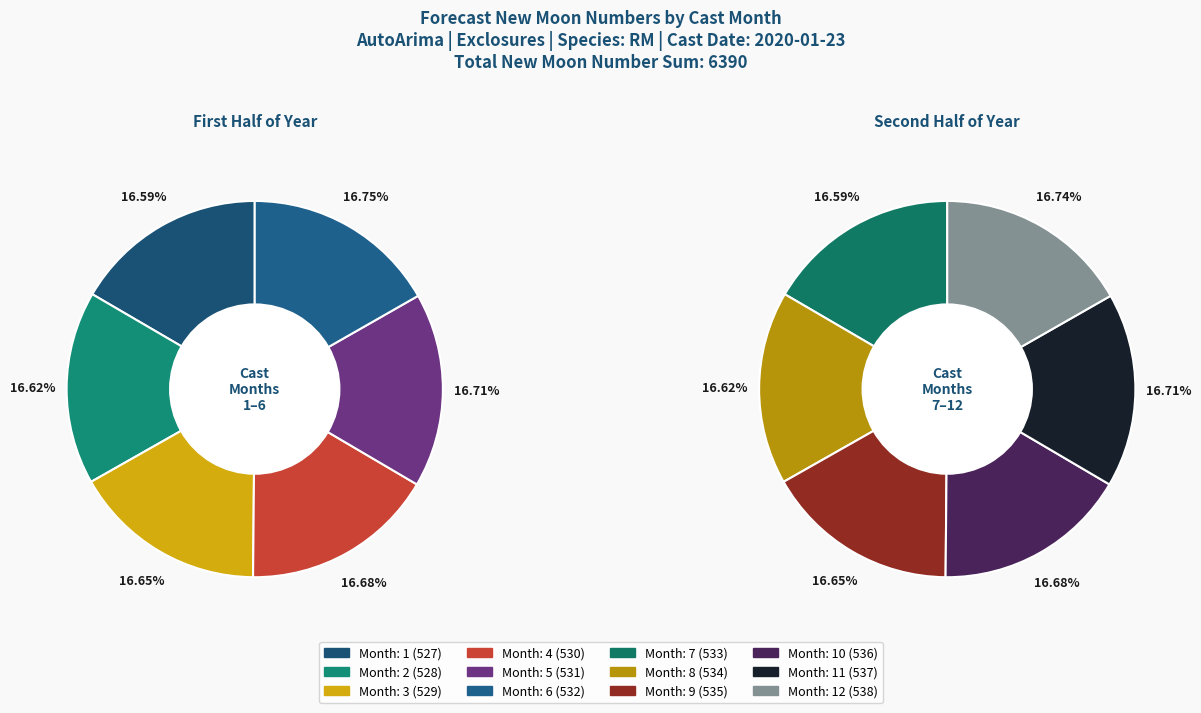

Does 9 represent more than half of the total?

No